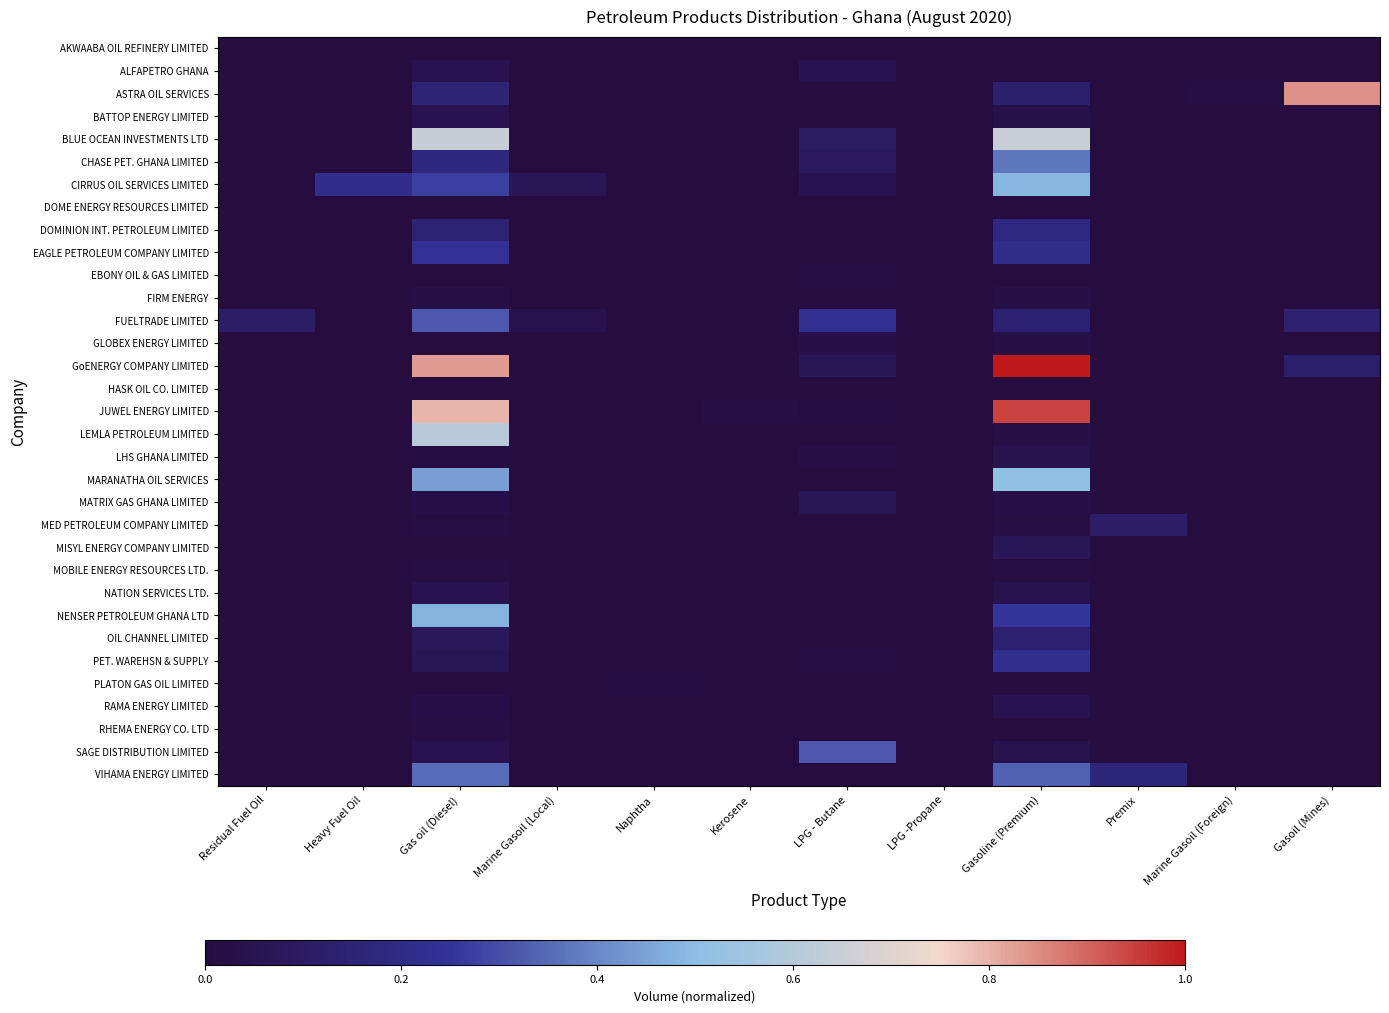

Reading right to left, transcribe all the data shown in this chart.

AKWAABA OIL REFINERY LIMITED: Gasoil (Mines)=0.0	Marine Gasoil (Foreign)=0.0	Premix=0.0	Gasoline (Premium)=0.0	LPG -Propane=0.0	LPG - Butane=0.0	Kerosene=0.0	Naphtha=0.0	Marine Gasoil (Local)=0.0	Gas oil (Diesel)=0.0	Heavy Fuel Oil=0.0	Residual Fuel Oil=0.0
ALFAPETRO GHANA: Gasoil (Mines)=0.0	Marine Gasoil (Foreign)=0.0	Premix=0.0	Gasoline (Premium)=0.0	LPG -Propane=0.0	LPG - Butane=0.0	Kerosene=0.0	Naphtha=0.0	Marine Gasoil (Local)=0.0	Gas oil (Diesel)=0.0	Heavy Fuel Oil=0.0	Residual Fuel Oil=0.0
ASTRA OIL SERVICES: Gasoil (Mines)=0.8	Marine Gasoil (Foreign)=0.0	Premix=0.0	Gasoline (Premium)=0.1	LPG -Propane=0.0	LPG - Butane=0.0	Kerosene=0.0	Naphtha=0.0	Marine Gasoil (Local)=0.0	Gas oil (Diesel)=0.2	Heavy Fuel Oil=0.0	Residual Fuel Oil=0.0
BATTOP ENERGY LIMITED: Gasoil (Mines)=0.0	Marine Gasoil (Foreign)=0.0	Premix=0.0	Gasoline (Premium)=0.0	LPG -Propane=0.0	LPG - Butane=0.0	Kerosene=0.0	Naphtha=0.0	Marine Gasoil (Local)=0.0	Gas oil (Diesel)=0.0	Heavy Fuel Oil=0.0	Residual Fuel Oil=0.0
BLUE OCEAN INVESTMENTS LTD: Gasoil (Mines)=0.0	Marine Gasoil (Foreign)=0.0	Premix=0.0	Gasoline (Premium)=0.7	LPG -Propane=0.0	LPG - Butane=0.1	Kerosene=0.0	Naphtha=0.0	Marine Gasoil (Local)=0.0	Gas oil (Diesel)=0.6	Heavy Fuel Oil=0.0	Residual Fuel Oil=0.0
CHASE PET. GHANA LIMITED: Gasoil (Mines)=0.0	Marine Gasoil (Foreign)=0.0	Premix=0.0	Gasoline (Premium)=0.4	LPG -Propane=0.0	LPG - Butane=0.1	Kerosene=0.0	Naphtha=0.0	Marine Gasoil (Local)=0.0	Gas oil (Diesel)=0.2	Heavy Fuel Oil=0.0	Residual Fuel Oil=0.0
CIRRUS OIL SERVICES LIMITED: Gasoil (Mines)=0.0	Marine Gasoil (Foreign)=0.0	Premix=0.0	Gasoline (Premium)=0.5	LPG -Propane=0.0	LPG - Butane=0.1	Kerosene=0.0	Naphtha=0.0	Marine Gasoil (Local)=0.1	Gas oil (Diesel)=0.3	Heavy Fuel Oil=0.2	Residual Fuel Oil=0.0
DOME ENERGY RESOURCES LIMITED: Gasoil (Mines)=0.0	Marine Gasoil (Foreign)=0.0	Premix=0.0	Gasoline (Premium)=0.0	LPG -Propane=0.0	LPG - Butane=0.0	Kerosene=0.0	Naphtha=0.0	Marine Gasoil (Local)=0.0	Gas oil (Diesel)=0.0	Heavy Fuel Oil=0.0	Residual Fuel Oil=0.0
DOMINION INT. PETROLEUM LIMITED: Gasoil (Mines)=0.0	Marine Gasoil (Foreign)=0.0	Premix=0.0	Gasoline (Premium)=0.2	LPG -Propane=0.0	LPG - Butane=0.0	Kerosene=0.0	Naphtha=0.0	Marine Gasoil (Local)=0.0	Gas oil (Diesel)=0.1	Heavy Fuel Oil=0.0	Residual Fuel Oil=0.0
EAGLE PETROLEUM COMPANY LIMITED: Gasoil (Mines)=0.0	Marine Gasoil (Foreign)=0.0	Premix=0.0	Gasoline (Premium)=0.2	LPG -Propane=0.0	LPG - Butane=0.0	Kerosene=0.0	Naphtha=0.0	Marine Gasoil (Local)=0.0	Gas oil (Diesel)=0.2	Heavy Fuel Oil=0.0	Residual Fuel Oil=0.0
EBONY OIL & GAS LIMITED: Gasoil (Mines)=0.0	Marine Gasoil (Foreign)=0.0	Premix=0.0	Gasoline (Premium)=0.0	LPG -Propane=0.0	LPG - Butane=0.0	Kerosene=0.0	Naphtha=0.0	Marine Gasoil (Local)=0.0	Gas oil (Diesel)=0.0	Heavy Fuel Oil=0.0	Residual Fuel Oil=0.0
FIRM ENERGY: Gasoil (Mines)=0.0	Marine Gasoil (Foreign)=0.0	Premix=0.0	Gasoline (Premium)=0.0	LPG -Propane=0.0	LPG - Butane=0.0	Kerosene=0.0	Naphtha=0.0	Marine Gasoil (Local)=0.0	Gas oil (Diesel)=0.0	Heavy Fuel Oil=0.0	Residual Fuel Oil=0.0
FUELTRADE LIMITED: Gasoil (Mines)=0.1	Marine Gasoil (Foreign)=0.0	Premix=0.0	Gasoline (Premium)=0.1	LPG -Propane=0.0	LPG - Butane=0.2	Kerosene=0.0	Naphtha=0.0	Marine Gasoil (Local)=0.0	Gas oil (Diesel)=0.3	Heavy Fuel Oil=0.0	Residual Fuel Oil=0.1
GLOBEX ENERGY LIMITED: Gasoil (Mines)=0.0	Marine Gasoil (Foreign)=0.0	Premix=0.0	Gasoline (Premium)=0.0	LPG -Propane=0.0	LPG - Butane=0.0	Kerosene=0.0	Naphtha=0.0	Marine Gasoil (Local)=0.0	Gas oil (Diesel)=0.0	Heavy Fuel Oil=0.0	Residual Fuel Oil=0.0
GoENERGY COMPANY LIMITED: Gasoil (Mines)=0.1	Marine Gasoil (Foreign)=0.0	Premix=0.0	Gasoline (Premium)=1.0	LPG -Propane=0.0	LPG - Butane=0.1	Kerosene=0.0	Naphtha=0.0	Marine Gasoil (Local)=0.0	Gas oil (Diesel)=0.8	Heavy Fuel Oil=0.0	Residual Fuel Oil=0.0
HASK OIL CO. LIMITED: Gasoil (Mines)=0.0	Marine Gasoil (Foreign)=0.0	Premix=0.0	Gasoline (Premium)=0.0	LPG -Propane=0.0	LPG - Butane=0.0	Kerosene=0.0	Naphtha=0.0	Marine Gasoil (Local)=0.0	Gas oil (Diesel)=0.0	Heavy Fuel Oil=0.0	Residual Fuel Oil=0.0
JUWEL ENERGY LIMITED: Gasoil (Mines)=0.0	Marine Gasoil (Foreign)=0.0	Premix=0.0	Gasoline (Premium)=0.9	LPG -Propane=0.0	LPG - Butane=0.0	Kerosene=0.0	Naphtha=0.0	Marine Gasoil (Local)=0.0	Gas oil (Diesel)=0.8	Heavy Fuel Oil=0.0	Residual Fuel Oil=0.0
LEMLA PETROLEUM LIMITED: Gasoil (Mines)=0.0	Marine Gasoil (Foreign)=0.0	Premix=0.0	Gasoline (Premium)=0.0	LPG -Propane=0.0	LPG - Butane=0.0	Kerosene=0.0	Naphtha=0.0	Marine Gasoil (Local)=0.0	Gas oil (Diesel)=0.6	Heavy Fuel Oil=0.0	Residual Fuel Oil=0.0
LHS GHANA LIMITED: Gasoil (Mines)=0.0	Marine Gasoil (Foreign)=0.0	Premix=0.0	Gasoline (Premium)=0.0	LPG -Propane=0.0	LPG - Butane=0.0	Kerosene=0.0	Naphtha=0.0	Marine Gasoil (Local)=0.0	Gas oil (Diesel)=0.0	Heavy Fuel Oil=0.0	Residual Fuel Oil=0.0
MARANATHA OIL SERVICES: Gasoil (Mines)=0.0	Marine Gasoil (Foreign)=0.0	Premix=0.0	Gasoline (Premium)=0.5	LPG -Propane=0.0	LPG - Butane=0.0	Kerosene=0.0	Naphtha=0.0	Marine Gasoil (Local)=0.0	Gas oil (Diesel)=0.4	Heavy Fuel Oil=0.0	Residual Fuel Oil=0.0
MATRIX GAS GHANA LIMITED: Gasoil (Mines)=0.0	Marine Gasoil (Foreign)=0.0	Premix=0.0	Gasoline (Premium)=0.0	LPG -Propane=0.0	LPG - Butane=0.1	Kerosene=0.0	Naphtha=0.0	Marine Gasoil (Local)=0.0	Gas oil (Diesel)=0.0	Heavy Fuel Oil=0.0	Residual Fuel Oil=0.0
MED PETROLEUM COMPANY LIMITED: Gasoil (Mines)=0.0	Marine Gasoil (Foreign)=0.0	Premix=0.1	Gasoline (Premium)=0.0	LPG -Propane=0.0	LPG - Butane=0.0	Kerosene=0.0	Naphtha=0.0	Marine Gasoil (Local)=0.0	Gas oil (Diesel)=0.0	Heavy Fuel Oil=0.0	Residual Fuel Oil=0.0
MISYL ENERGY COMPANY LIMITED: Gasoil (Mines)=0.0	Marine Gasoil (Foreign)=0.0	Premix=0.0	Gasoline (Premium)=0.1	LPG -Propane=0.0	LPG - Butane=0.0	Kerosene=0.0	Naphtha=0.0	Marine Gasoil (Local)=0.0	Gas oil (Diesel)=0.0	Heavy Fuel Oil=0.0	Residual Fuel Oil=0.0
MOBILE ENERGY RESOURCES LTD.: Gasoil (Mines)=0.0	Marine Gasoil (Foreign)=0.0	Premix=0.0	Gasoline (Premium)=0.0	LPG -Propane=0.0	LPG - Butane=0.0	Kerosene=0.0	Naphtha=0.0	Marine Gasoil (Local)=0.0	Gas oil (Diesel)=0.0	Heavy Fuel Oil=0.0	Residual Fuel Oil=0.0
NATION SERVICES LTD.: Gasoil (Mines)=0.0	Marine Gasoil (Foreign)=0.0	Premix=0.0	Gasoline (Premium)=0.0	LPG -Propane=0.0	LPG - Butane=0.0	Kerosene=0.0	Naphtha=0.0	Marine Gasoil (Local)=0.0	Gas oil (Diesel)=0.0	Heavy Fuel Oil=0.0	Residual Fuel Oil=0.0
NENSER PETROLEUM GHANA LTD: Gasoil (Mines)=0.0	Marine Gasoil (Foreign)=0.0	Premix=0.0	Gasoline (Premium)=0.3	LPG -Propane=0.0	LPG - Butane=0.0	Kerosene=0.0	Naphtha=0.0	Marine Gasoil (Local)=0.0	Gas oil (Diesel)=0.5	Heavy Fuel Oil=0.0	Residual Fuel Oil=0.0
OIL CHANNEL LIMITED: Gasoil (Mines)=0.0	Marine Gasoil (Foreign)=0.0	Premix=0.0	Gasoline (Premium)=0.1	LPG -Propane=0.0	LPG - Butane=0.0	Kerosene=0.0	Naphtha=0.0	Marine Gasoil (Local)=0.0	Gas oil (Diesel)=0.1	Heavy Fuel Oil=0.0	Residual Fuel Oil=0.0
PET. WAREHSN & SUPPLY: Gasoil (Mines)=0.0	Marine Gasoil (Foreign)=0.0	Premix=0.0	Gasoline (Premium)=0.2	LPG -Propane=0.0	LPG - Butane=0.0	Kerosene=0.0	Naphtha=0.0	Marine Gasoil (Local)=0.0	Gas oil (Diesel)=0.1	Heavy Fuel Oil=0.0	Residual Fuel Oil=0.0
PLATON GAS OIL LIMITED: Gasoil (Mines)=0.0	Marine Gasoil (Foreign)=0.0	Premix=0.0	Gasoline (Premium)=0.0	LPG -Propane=0.0	LPG - Butane=0.0	Kerosene=0.0	Naphtha=0.0	Marine Gasoil (Local)=0.0	Gas oil (Diesel)=0.0	Heavy Fuel Oil=0.0	Residual Fuel Oil=0.0
RAMA ENERGY LIMITED: Gasoil (Mines)=0.0	Marine Gasoil (Foreign)=0.0	Premix=0.0	Gasoline (Premium)=0.0	LPG -Propane=0.0	LPG - Butane=0.0	Kerosene=0.0	Naphtha=0.0	Marine Gasoil (Local)=0.0	Gas oil (Diesel)=0.0	Heavy Fuel Oil=0.0	Residual Fuel Oil=0.0
RHEMA ENERGY CO. LTD: Gasoil (Mines)=0.0	Marine Gasoil (Foreign)=0.0	Premix=0.0	Gasoline (Premium)=0.0	LPG -Propane=0.0	LPG - Butane=0.0	Kerosene=0.0	Naphtha=0.0	Marine Gasoil (Local)=0.0	Gas oil (Diesel)=0.0	Heavy Fuel Oil=0.0	Residual Fuel Oil=0.0
SAGE DISTRIBUTION LIMITED: Gasoil (Mines)=0.0	Marine Gasoil (Foreign)=0.0	Premix=0.0	Gasoline (Premium)=0.0	LPG -Propane=0.0	LPG - Butane=0.3	Kerosene=0.0	Naphtha=0.0	Marine Gasoil (Local)=0.0	Gas oil (Diesel)=0.1	Heavy Fuel Oil=0.0	Residual Fuel Oil=0.0
VIHAMA ENERGY LIMITED: Gasoil (Mines)=0.0	Marine Gasoil (Foreign)=0.0	Premix=0.2	Gasoline (Premium)=0.3	LPG -Propane=0.0	LPG - Butane=0.0	Kerosene=0.0	Naphtha=0.0	Marine Gasoil (Local)=0.0	Gas oil (Diesel)=0.4	Heavy Fuel Oil=0.0	Residual Fuel Oil=0.0